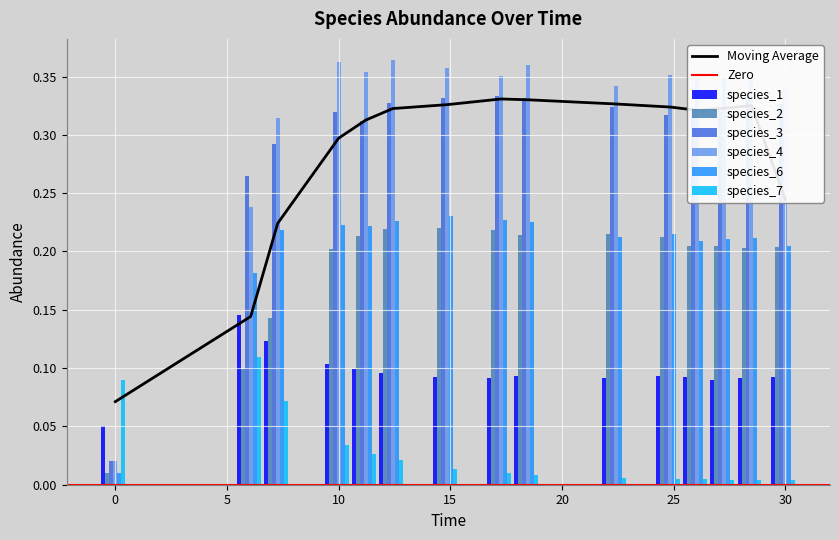

Is it true that Moving Average equals 0.1 at 10?

False